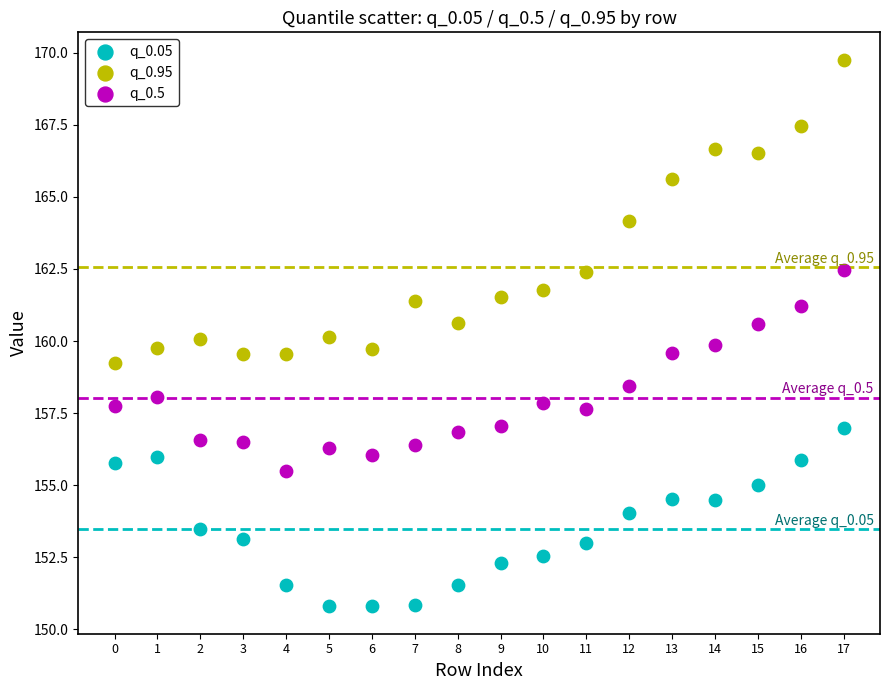

Which series has the widest spread of Y values?

q_0.95